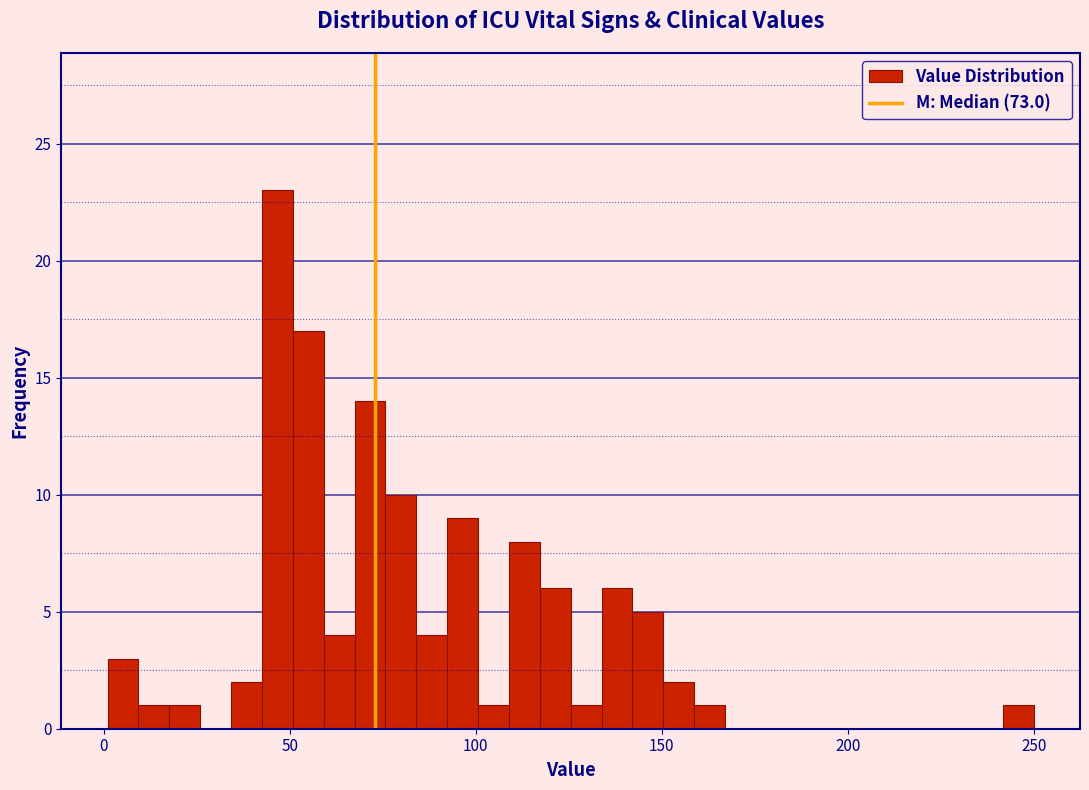

Around what value on the x-axis is the tallest bar? Give the approximate position of its centre, as read against the axis.

45